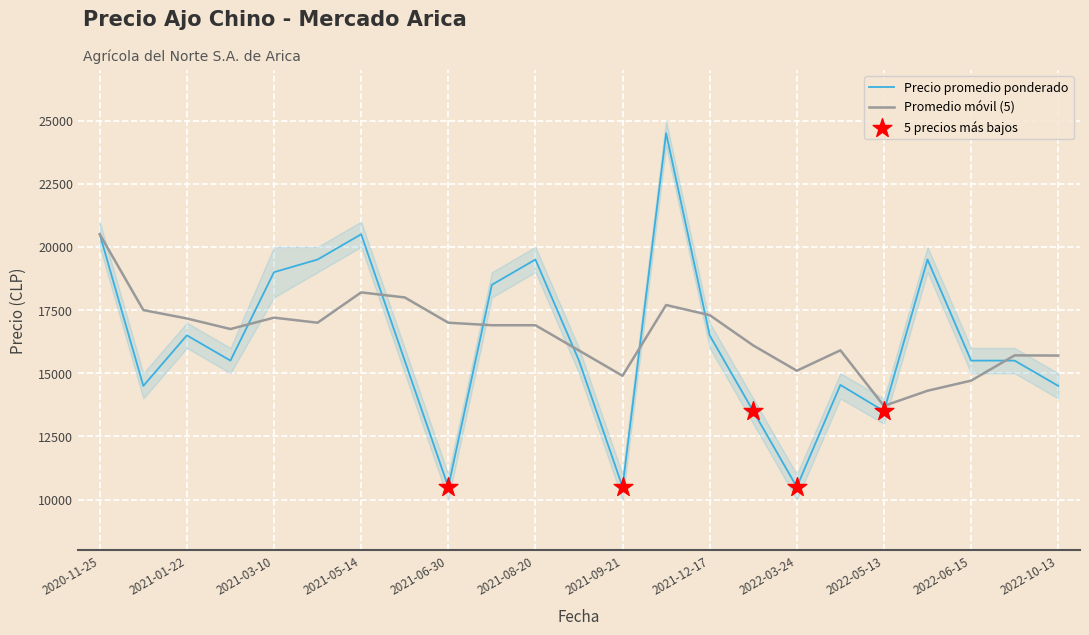

At how many categories does at least one series exceed 21657?

1